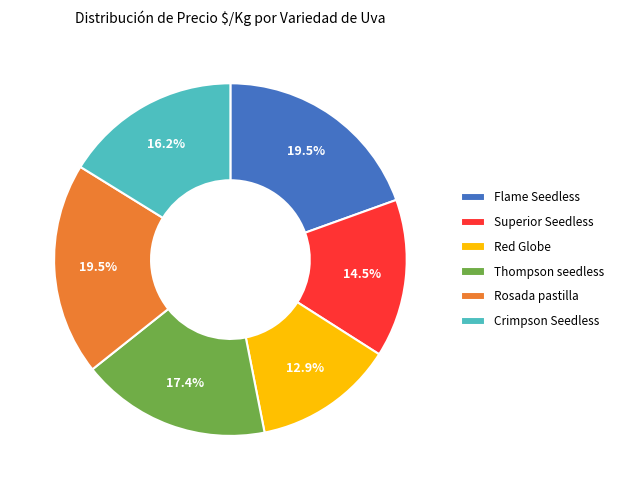

To the nearest percent, what is the combined percentage of Superior Seedless and Thompson seedless?

32%